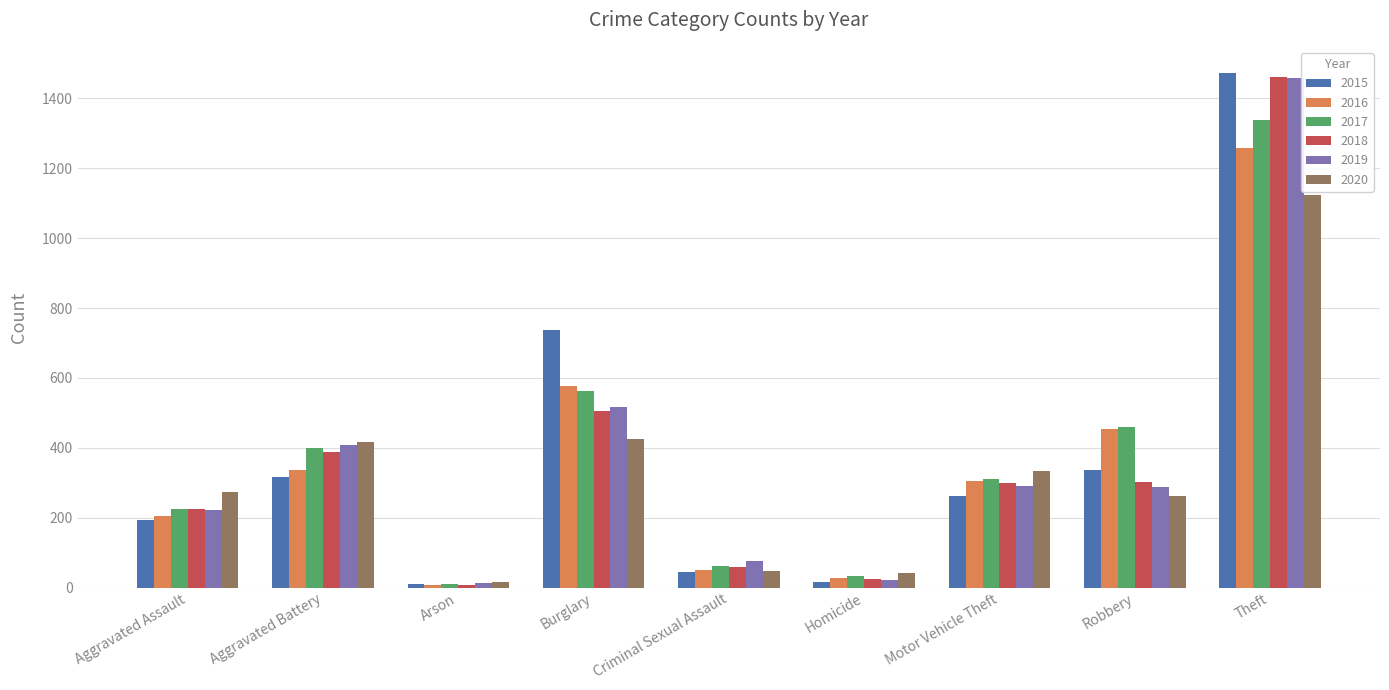

The value of 2017 at Aggravated Battery is 669. True or false?

False